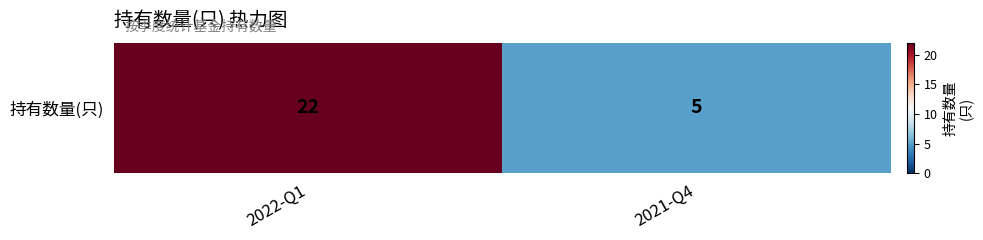

Is it true that the value at 2021-Q4 is 1?

False